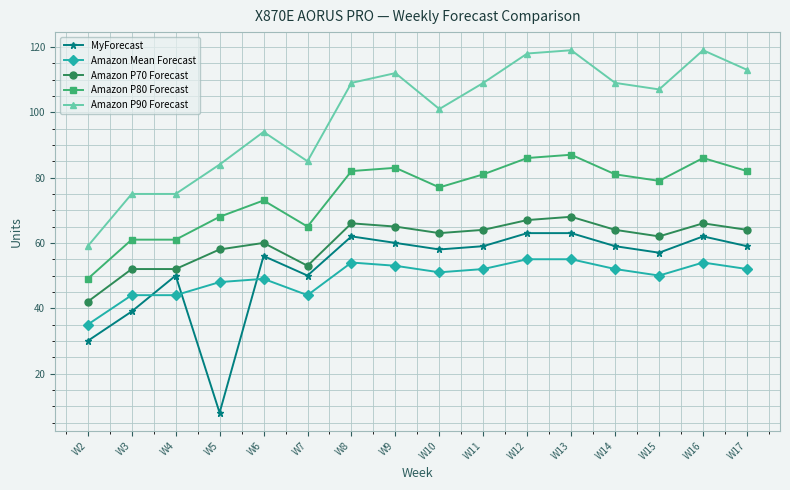

Where is Amazon P80 Forecast nearest to the value 68?

W5